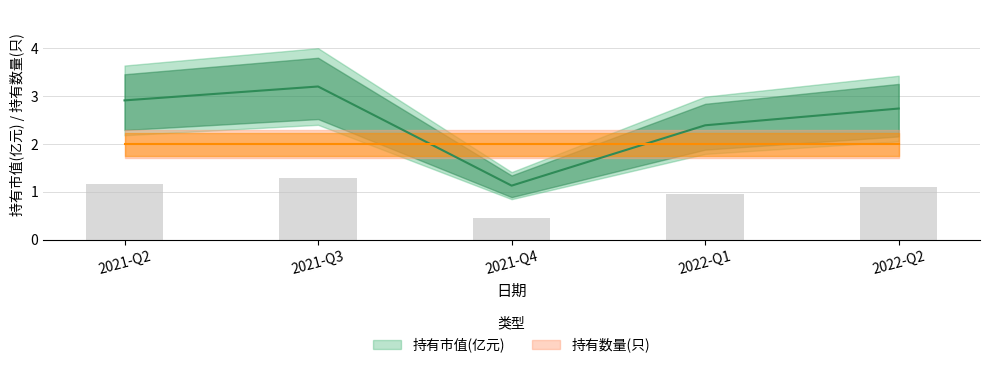

What is the ratio of the value at 2022-Q2 to the value at 2021-Q3?

0.9